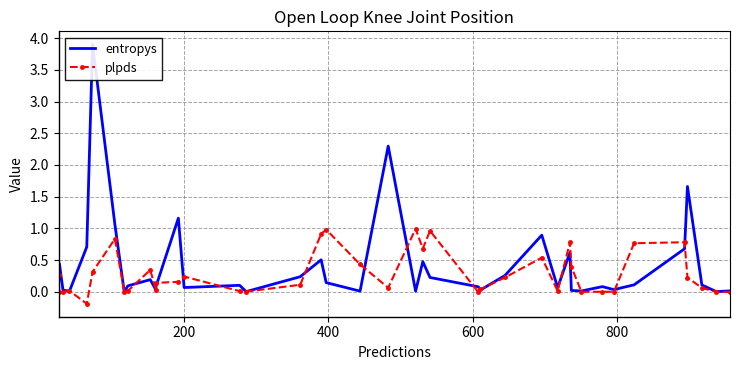

True or false: plpds and entropys cross at least once.

True